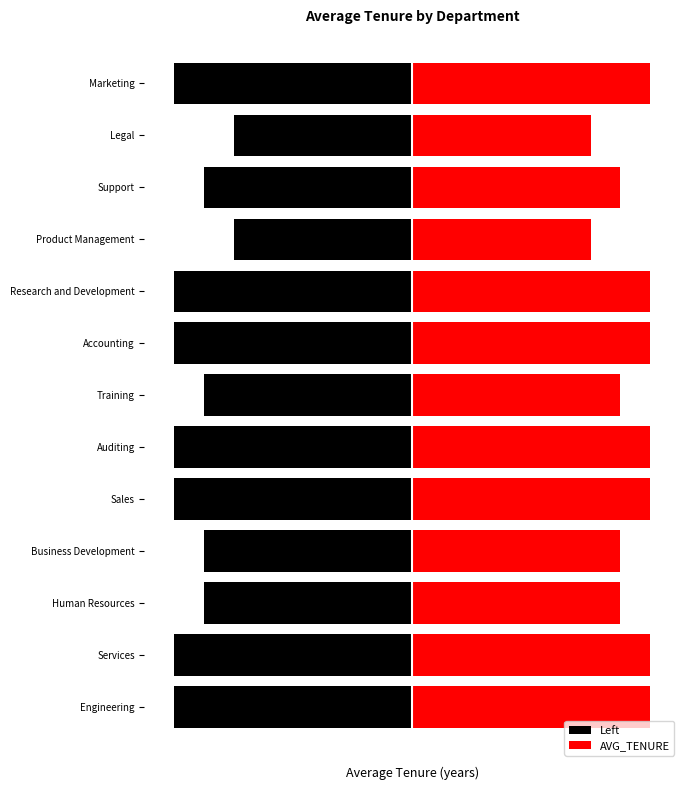

What is the maximum value shown in the chart?

8